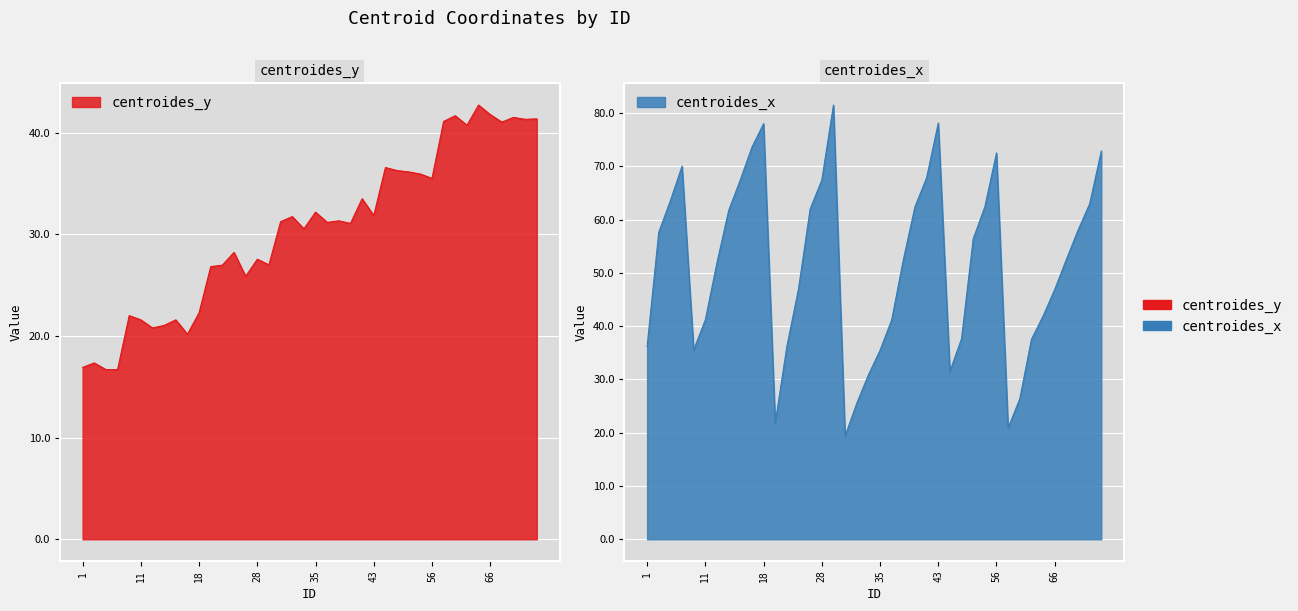

True or false: centroides_x has a value of 72.9 at 71.

True